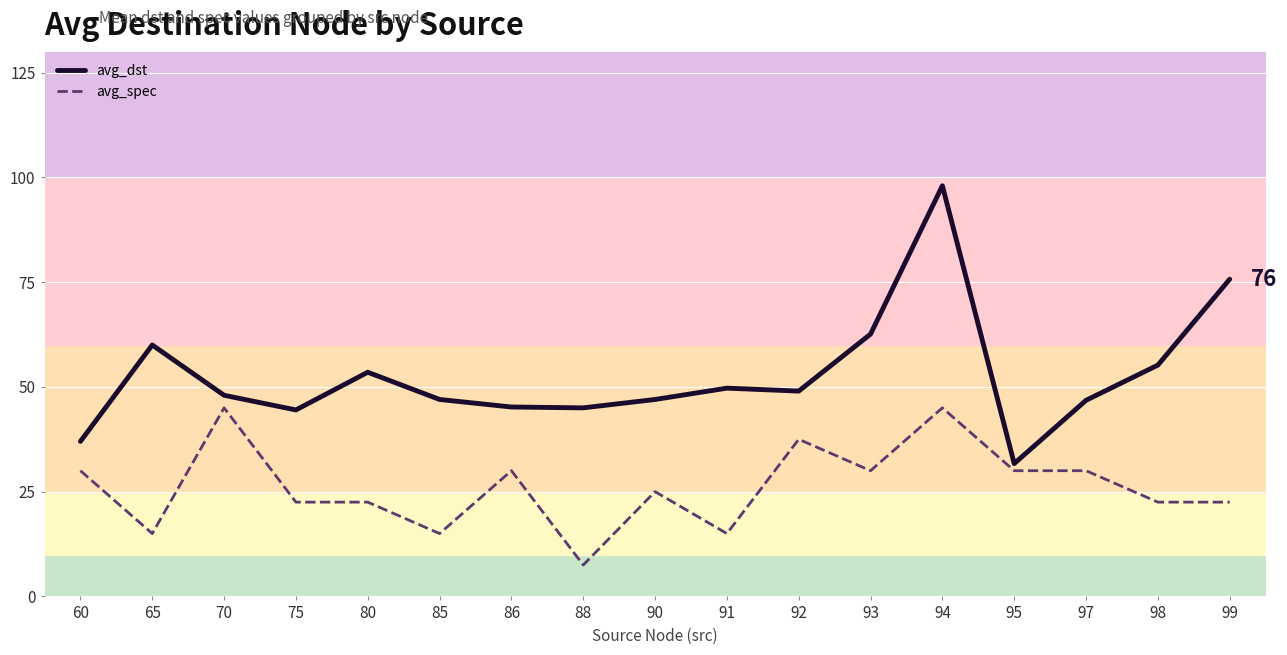

List the series in order of their peak value, lowest first.

avg_spec, avg_dst